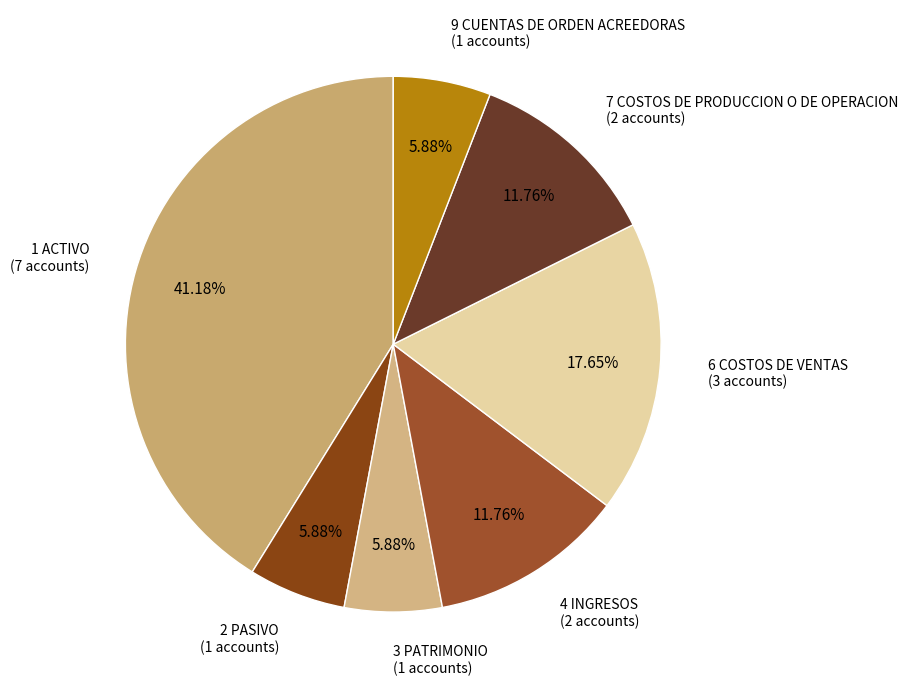

Is it true that 4 INGRESOS is 12% of the pie?

True